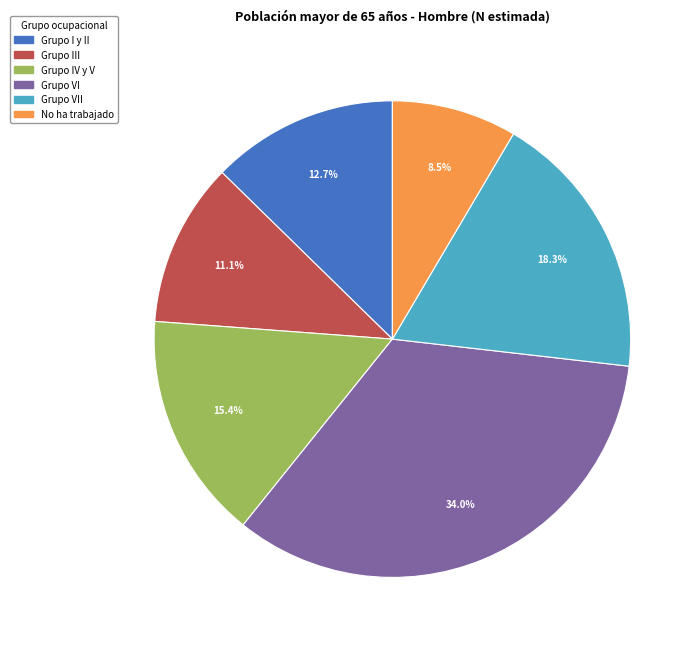

True or false: Grupo I y II accounts for 13% of the total.

True